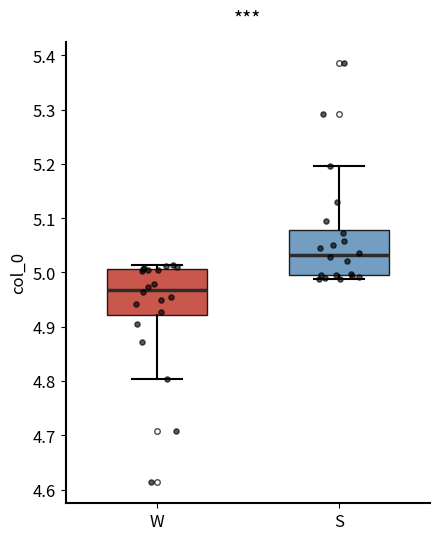

Reading left to right, read every box against the y-axis: the position of its median line, the range the box covers, and the ends of its whiskers. The values are not printed on the chart, so give them approximately, as read against the axis.

W: median 4.97, box 4.92 to 5.01, whiskers 4.80 to 5.01 (just above the box's upper edge)
S: median 5.03, box 4.99 to 5.08, whiskers 4.99 (just below the box's lower edge) to 5.20